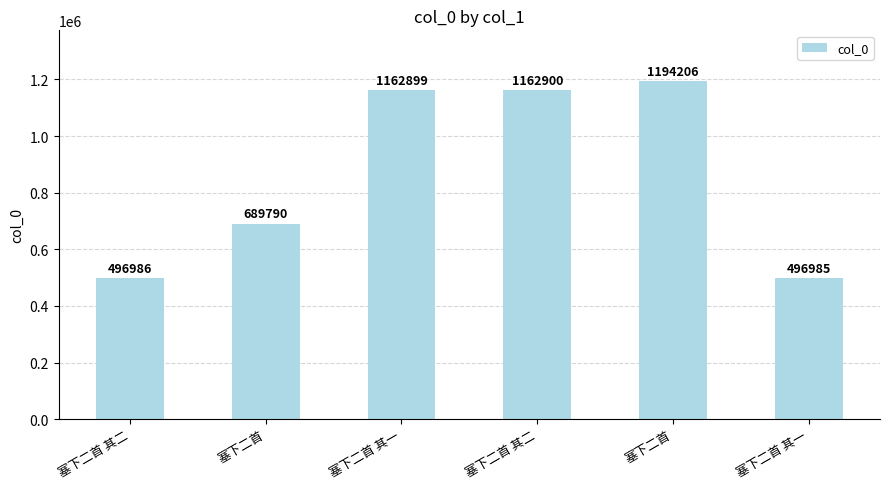

What is the difference between the values at 塞下二首 and 塞下二首 其一?

697221